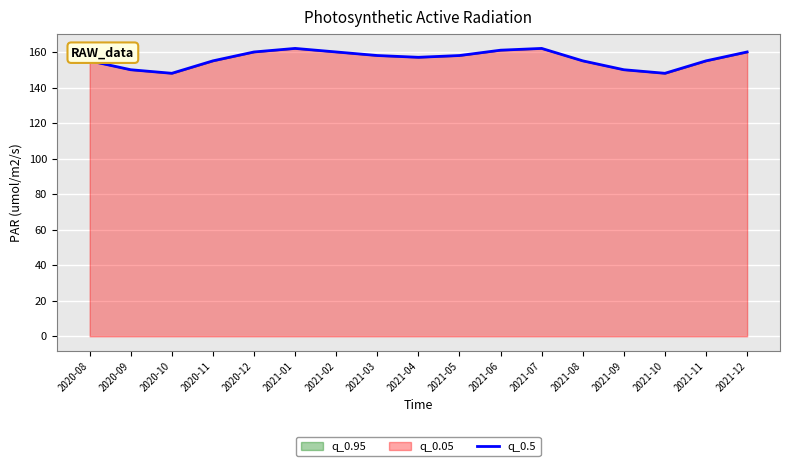

Approximately how many times larger is the value at 2021-10 compared to 2021-11?

1.0